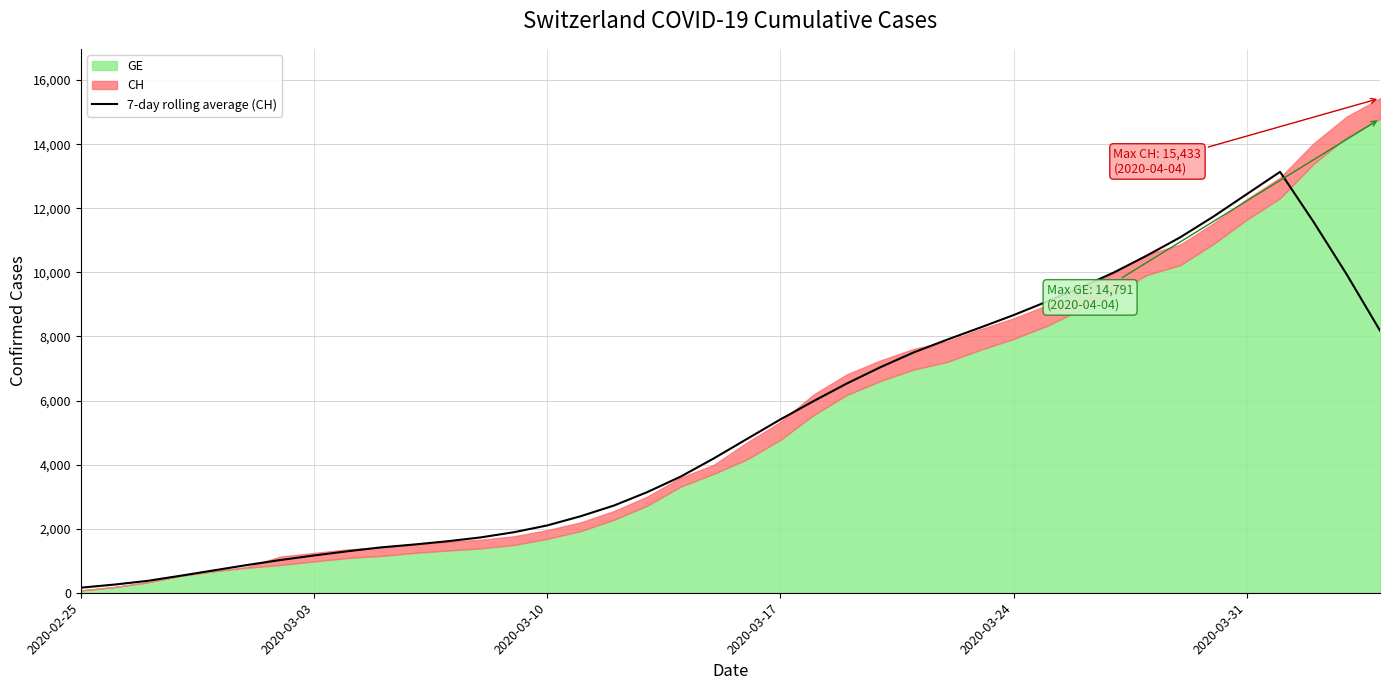

Reading left to right, what are all the values shown in this chart?

158.0	254.1	369.9	531.7	699.0	866.9	1022.7	1163.0	1293.9	1414.7	1504.6	1606.3	1726.7	1888.4	2100.4	2386.3	2720.1	3138.6	3620.7	4191.4	4801.4	5408.7	5983.0	6533.1	7037.7	7499.7	7896.9	8276.7	8665.3	9086.4	9518.3	9990.6	10522.4	11091.7	11740.9	12439.9	13136.3	11583.9	9936.9	8181.6